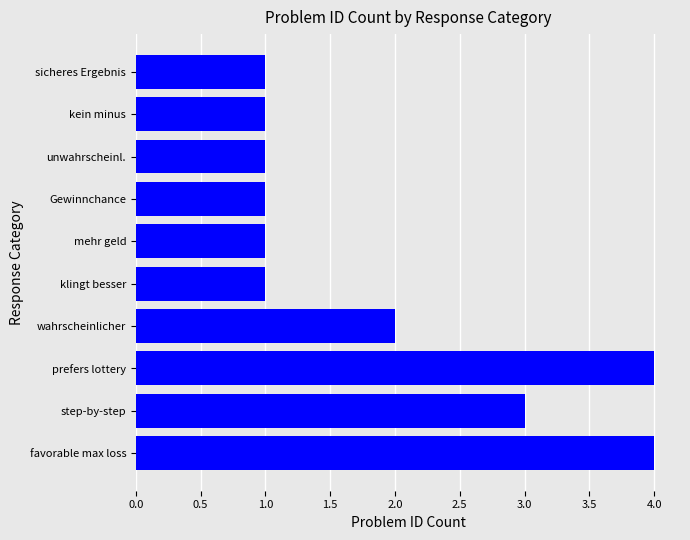

Count the values in the range 1 to 3.

8